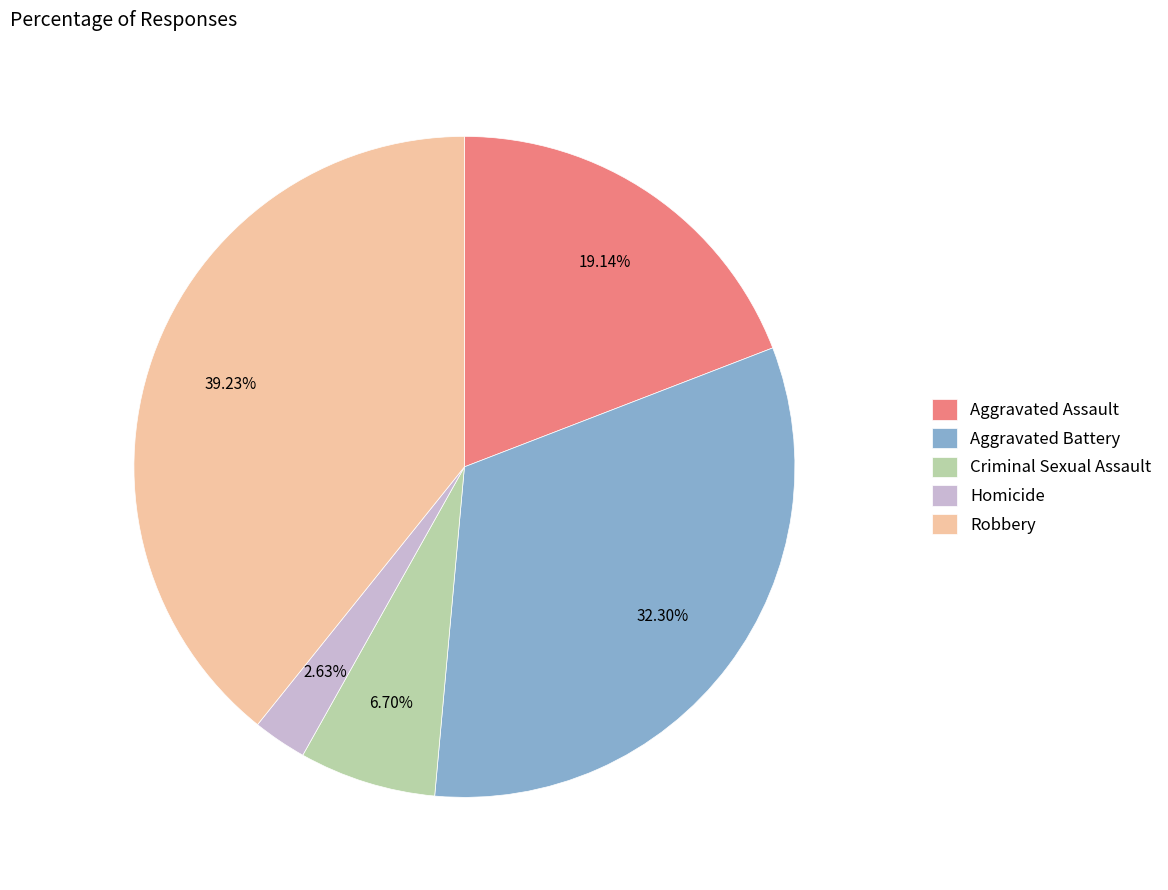

Is there a majority slice in this chart?

No